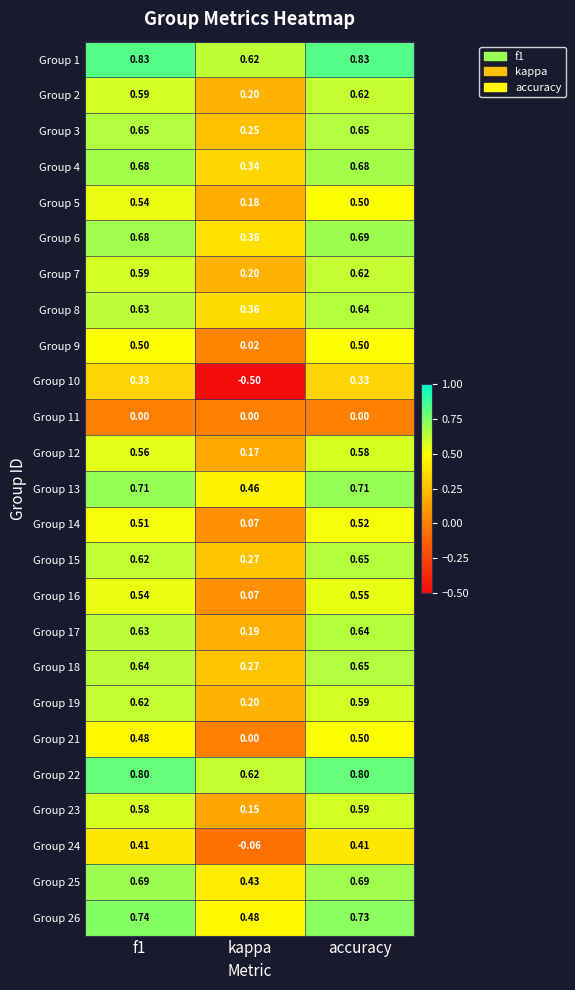

Which series has the widest spread of values?

Group 10